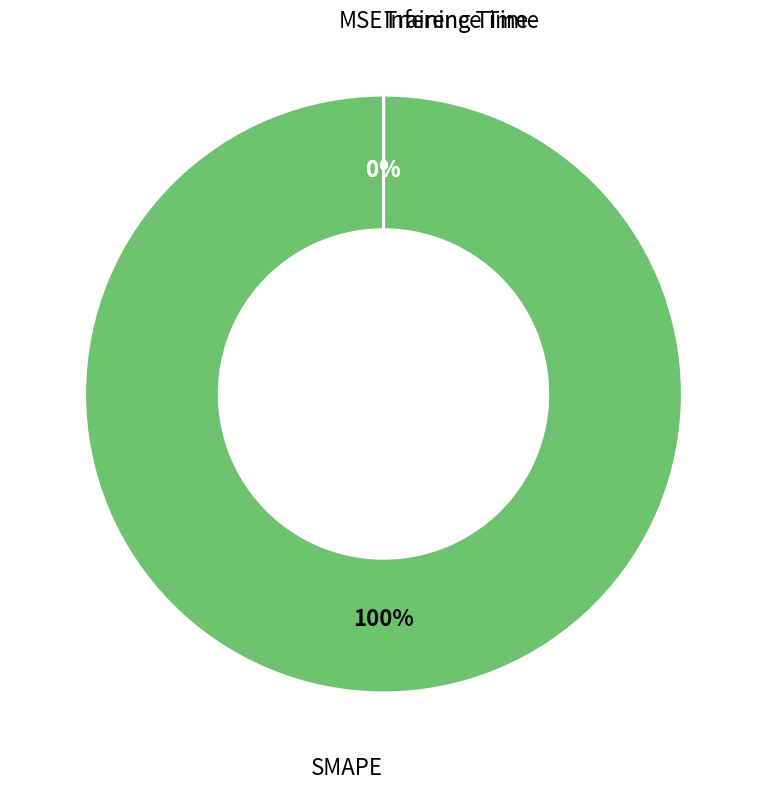

To the nearest percent, what is the average slice percentage?

25%